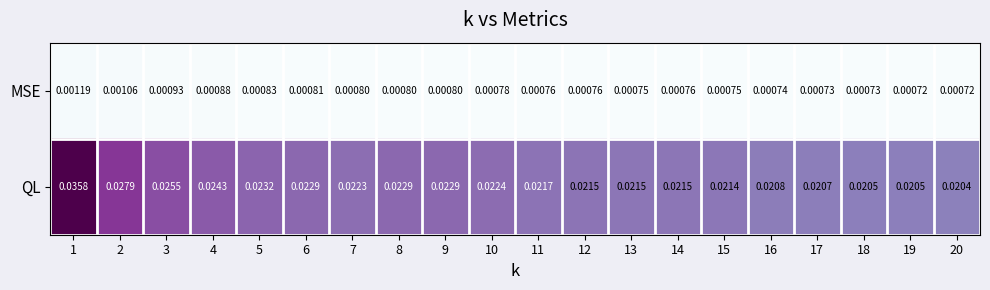

List the series in order of their overall mean, highest first.

QL, MSE